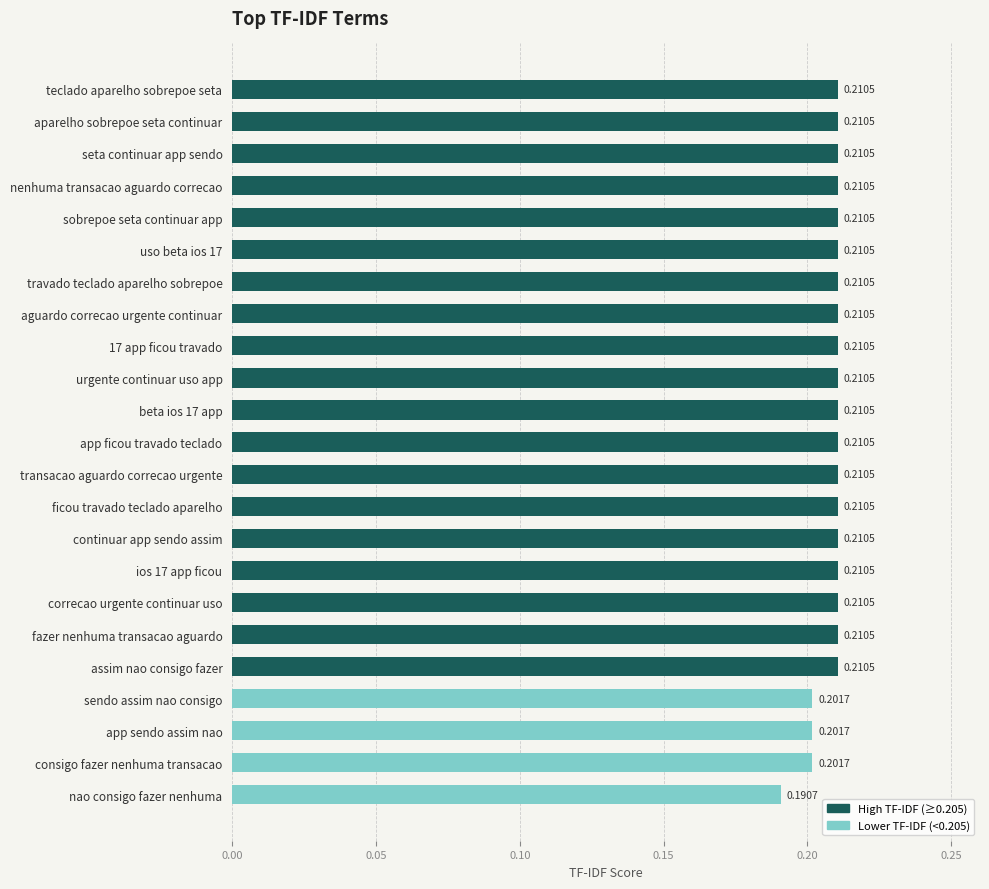

Where is the data nearest to the value 0?

nao consigo fazer nenhuma